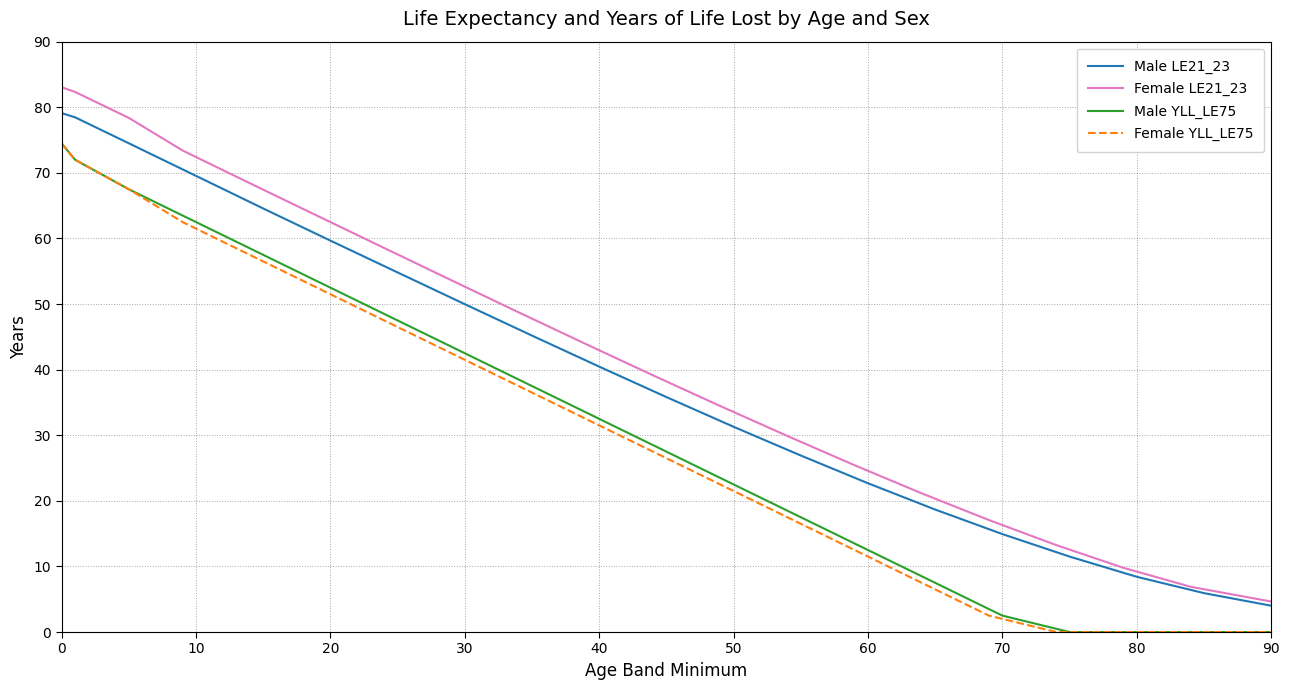

Where does the Male LE21_23 series first go above 40?

0